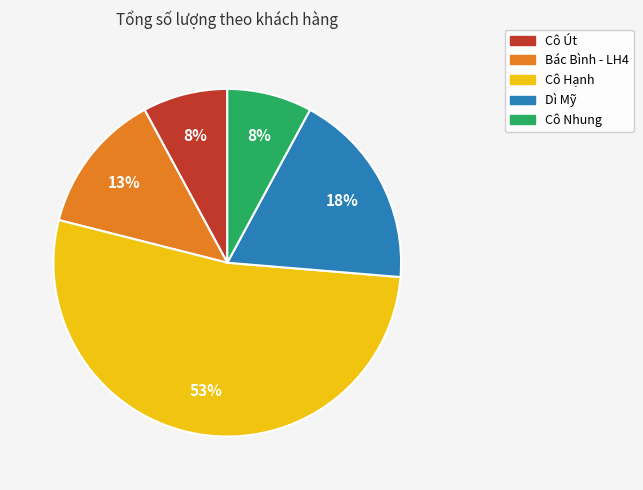

Which slice is the largest?

Cô Hạnh